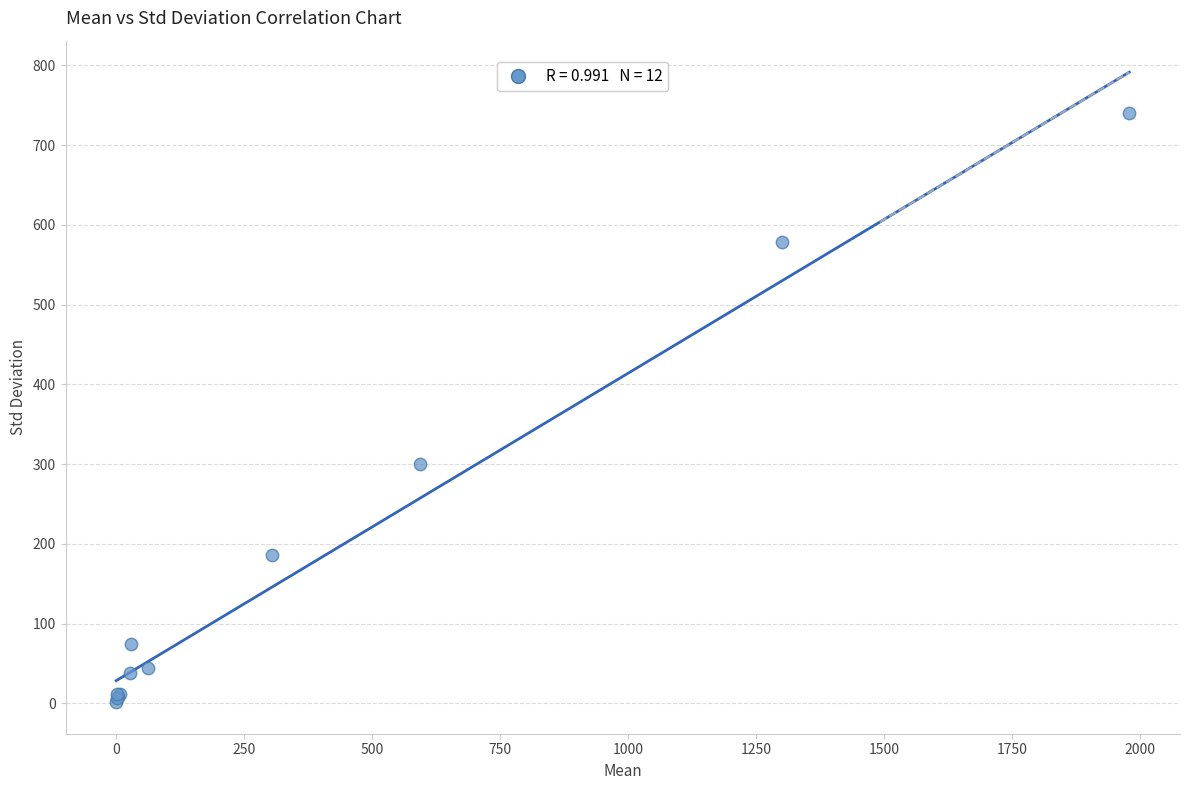

What Y value in the scatter plot is closest to 370?

299.7